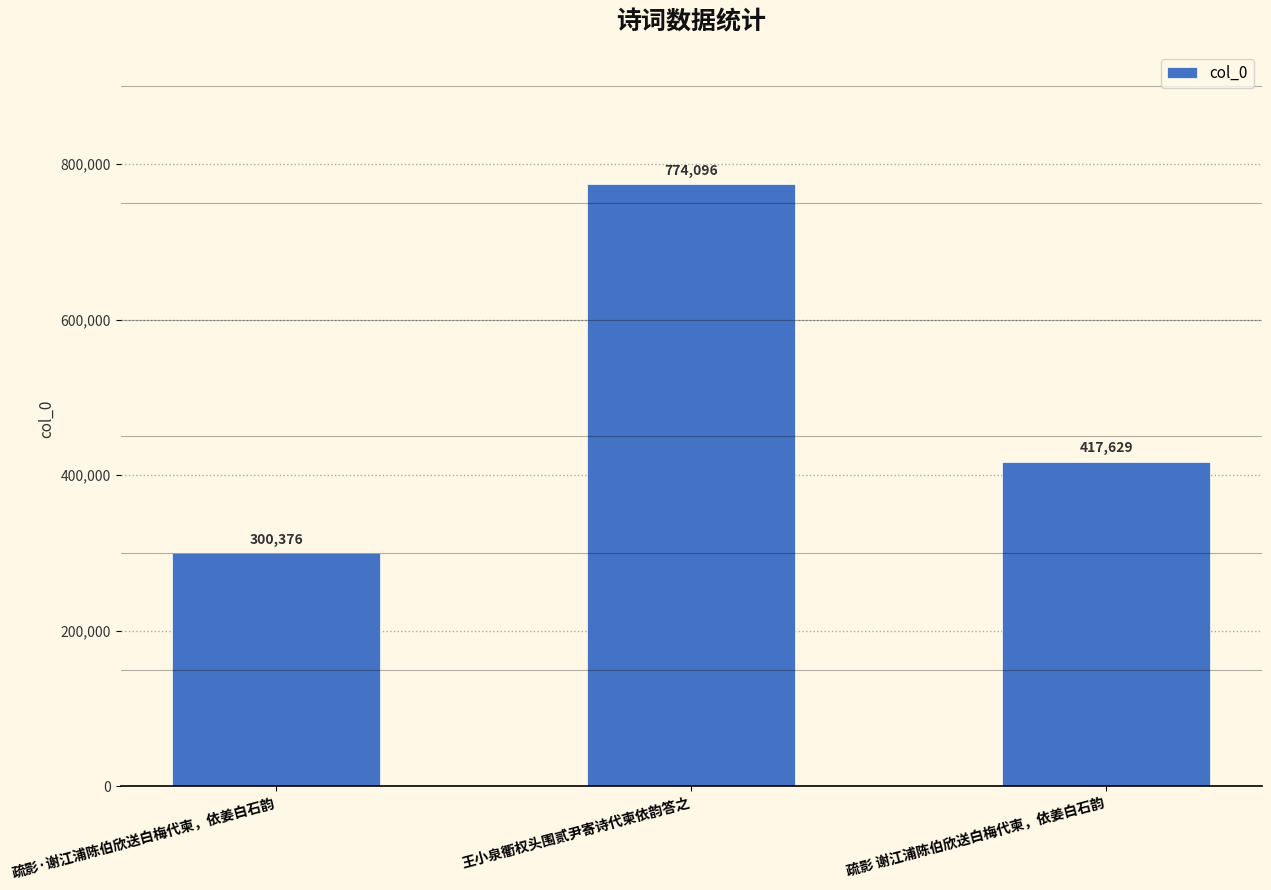

Where does the data first go above 417629?

王小泉衢权头围贰尹寄诗代柬依韵答之